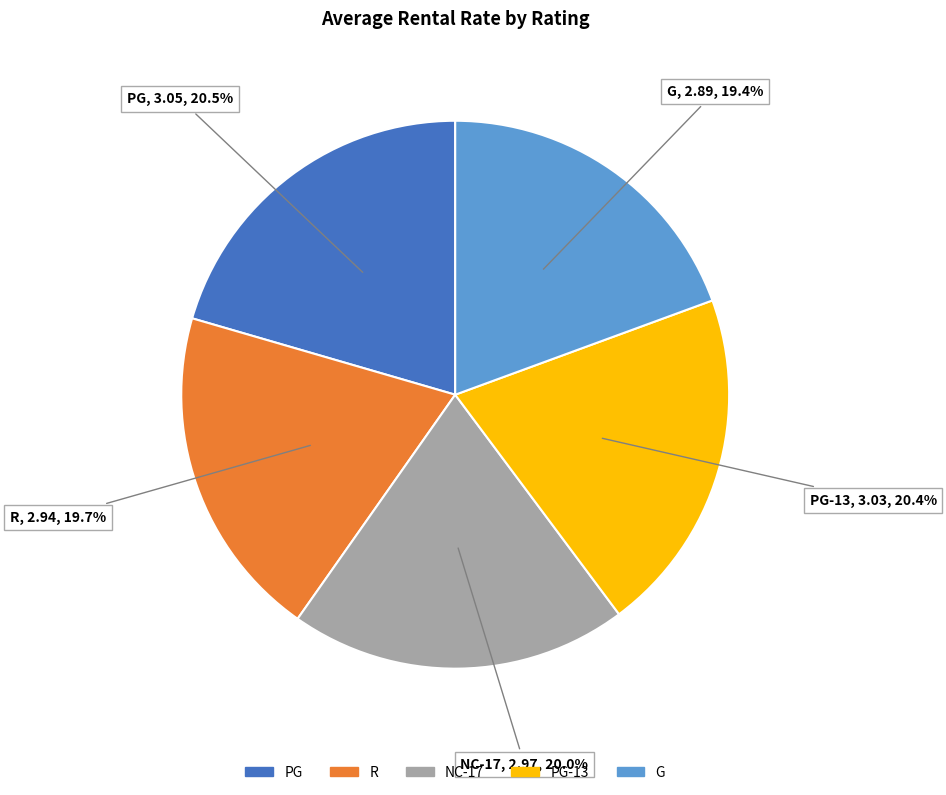

What is the ratio of the value at G to the value at NC-17?

1.0